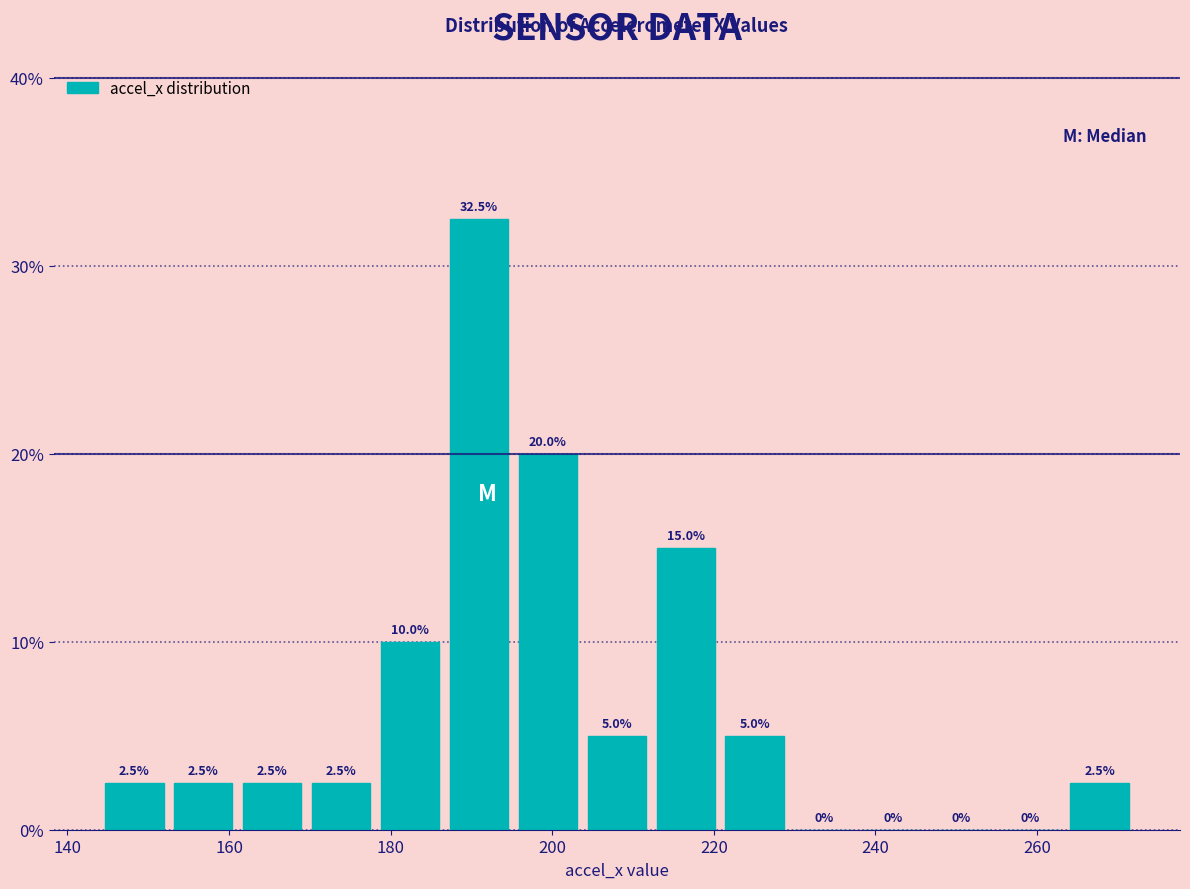

Over which range of the x-axis is the bar tallest?

186 to 196